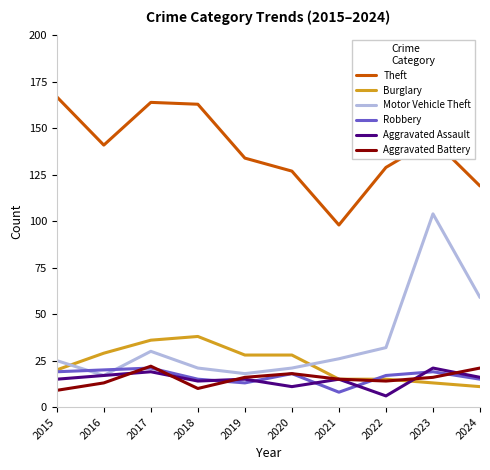

What value does the Theft series have at 2021, to the nearest 5?

100